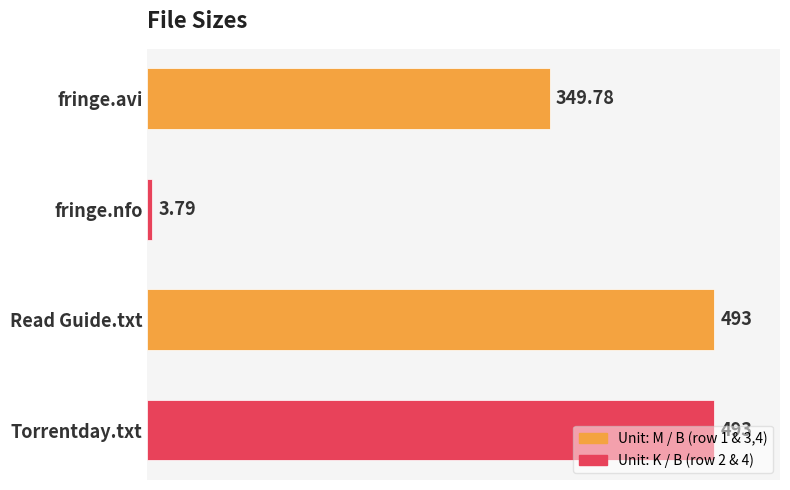

What is the sum of all values?

1339.6